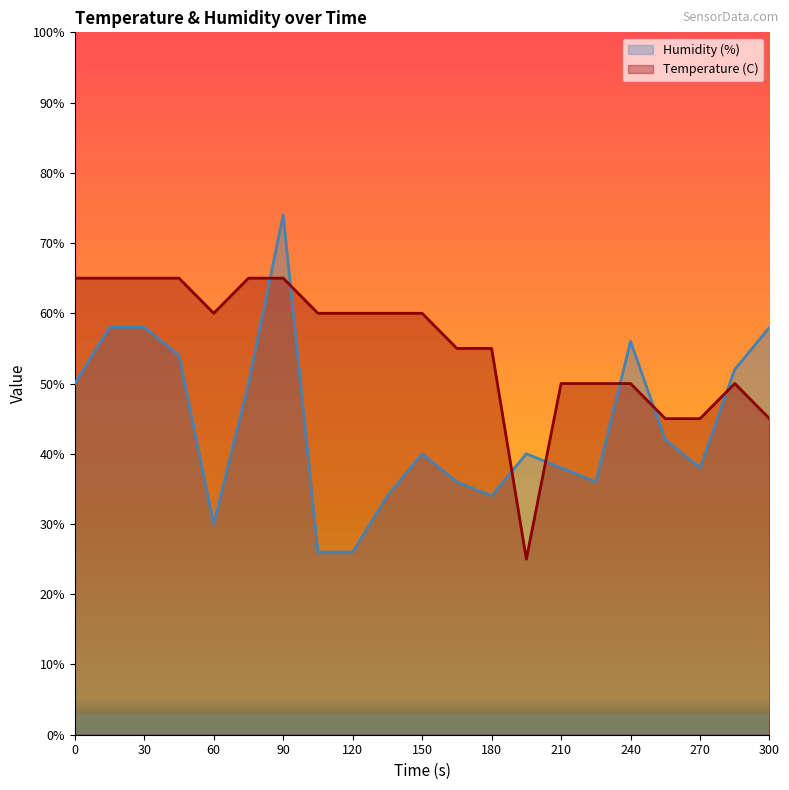

What is the value of the Temperature (C) point at the 3rd from the left?

65.0